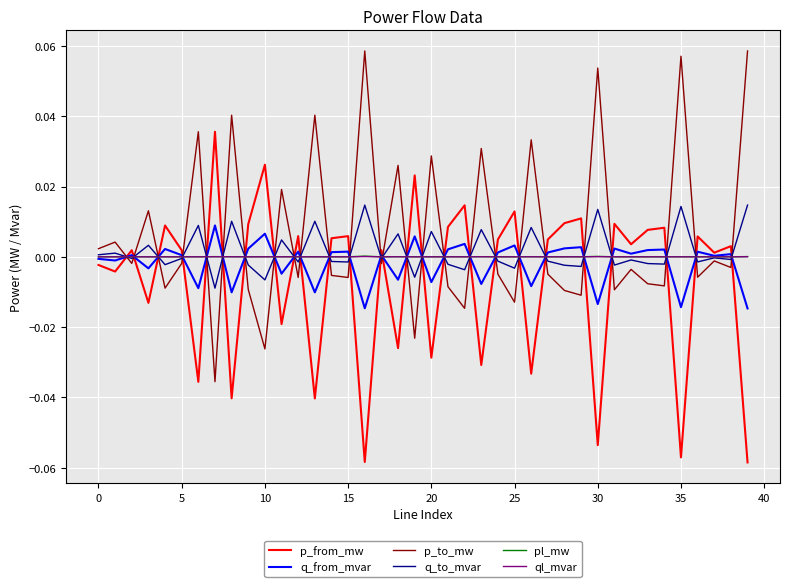

Does the chart display data point markers on the line(s)?

No